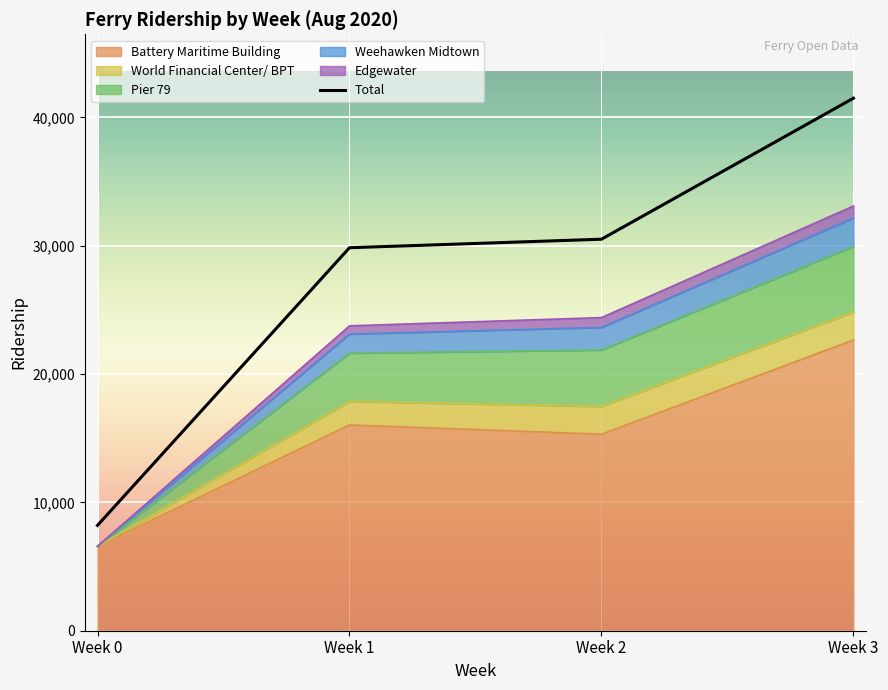

Reading left to right, transcribe all the data shown in this chart.

Week 0=8209	Week 1=29843	Week 2=30507	Week 3=41495